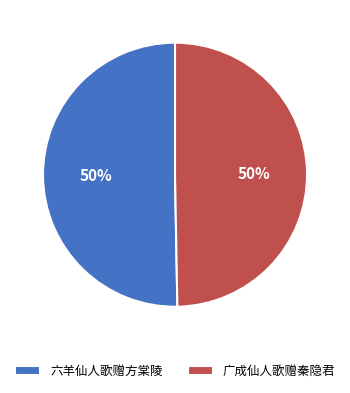

What percentage is the 广成仙人歌赠秦隐君 slice, to the nearest percent?

50%